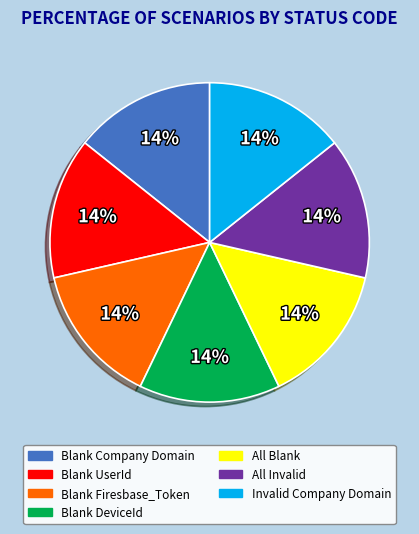

To the nearest percent, what is the difference between the largest and smallest slice percentages?

0%